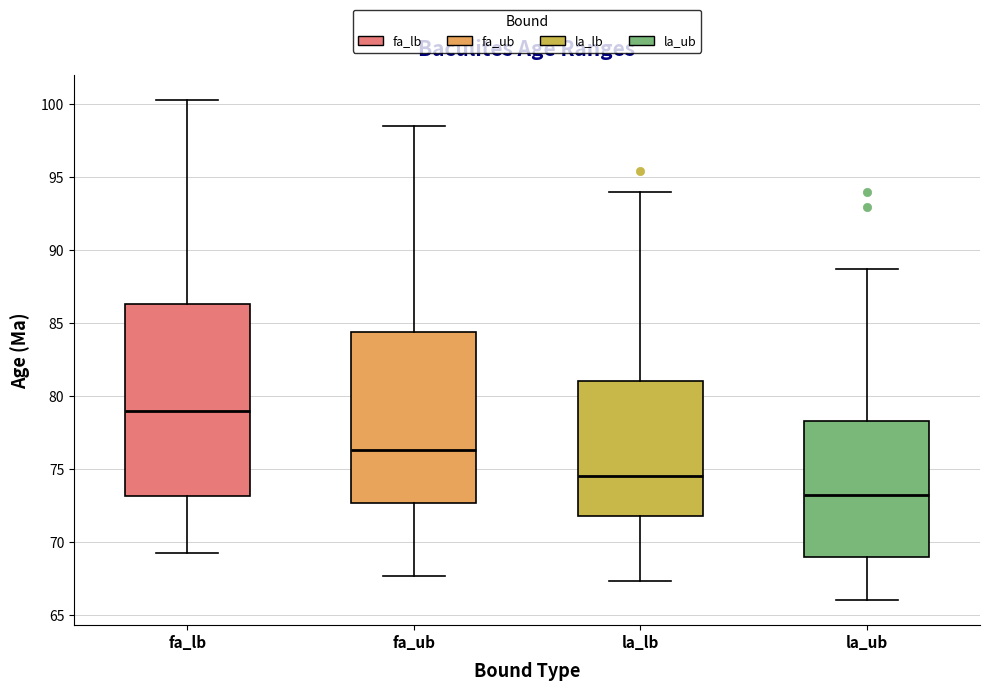

Which box is the tallest, from its lower edge to its upper edge?

fa_lb